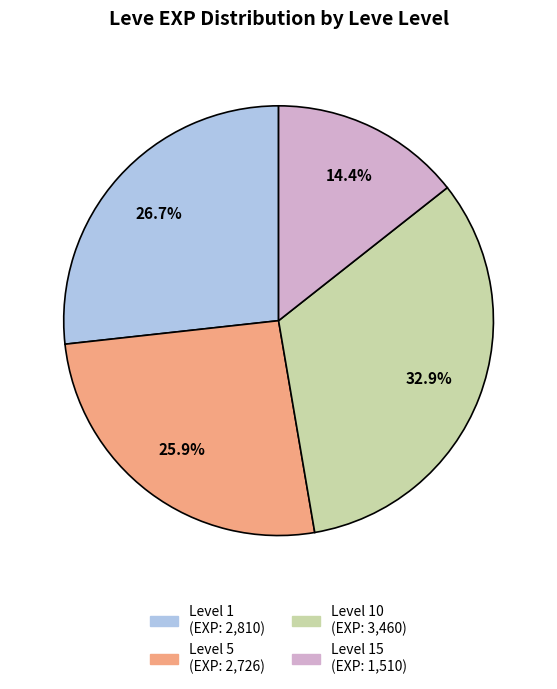

Does any single category account for the majority?

No